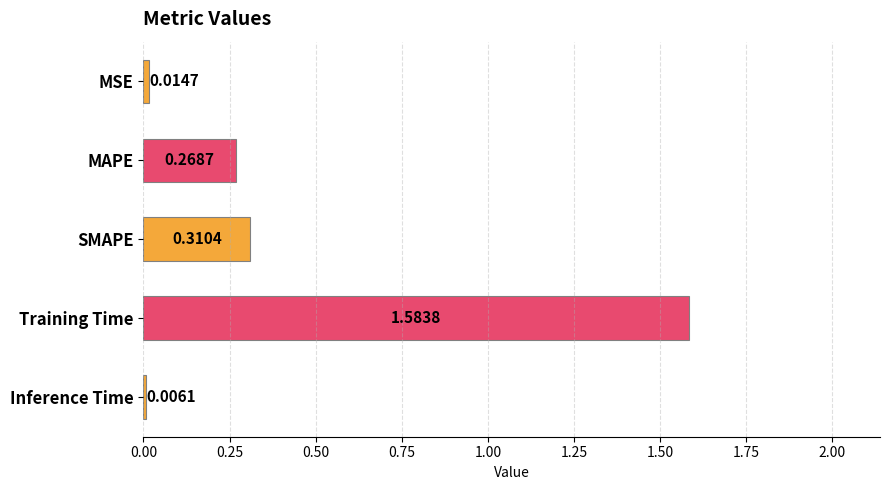

What is the change in value from Training Time to Inference Time?

-1.6